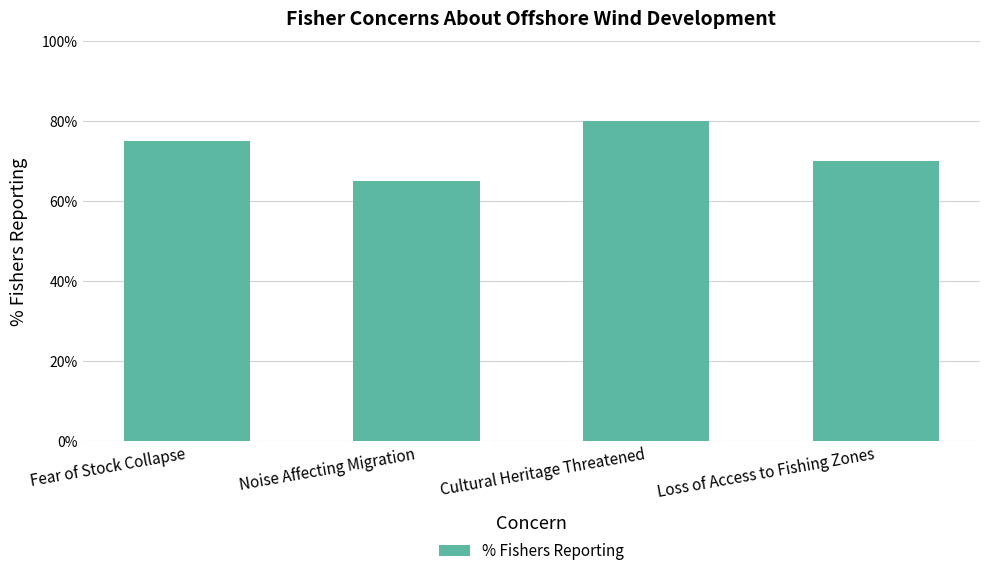

Does the chart contain any negative values?

No